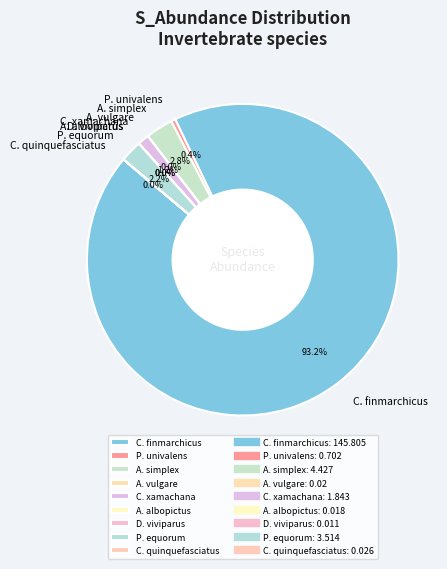

Which category has the biggest portion of the pie?

C. finmarchicus